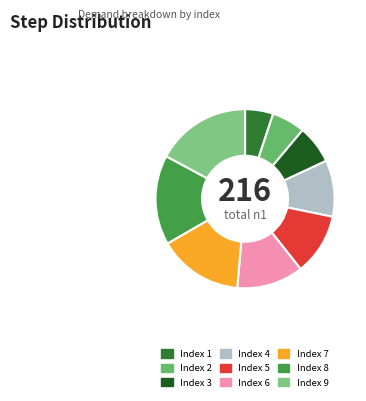

What is the largest slice in the pie chart?

Index 9